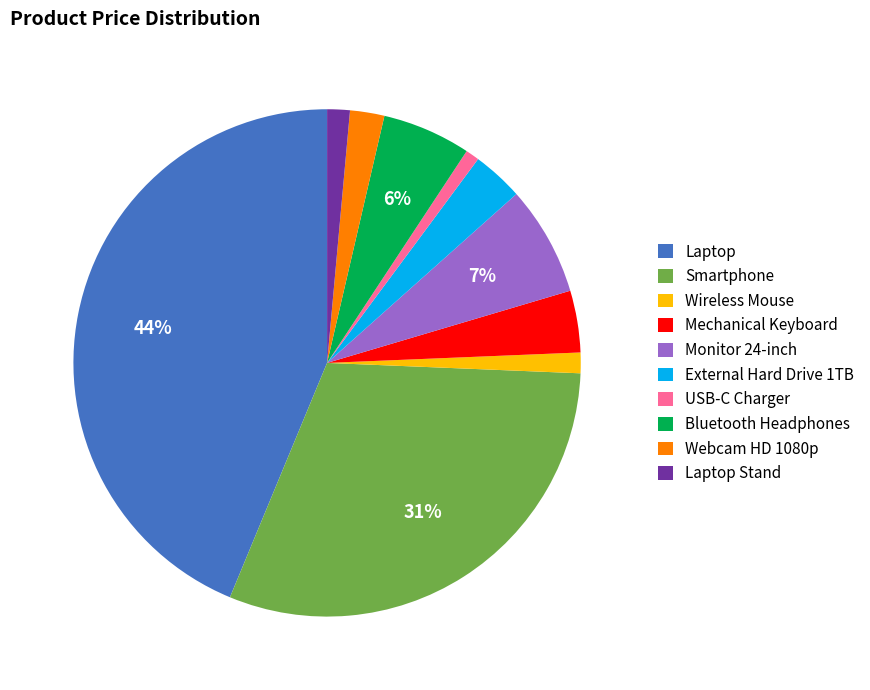

To the nearest percent, what is the average slice percentage?

10%